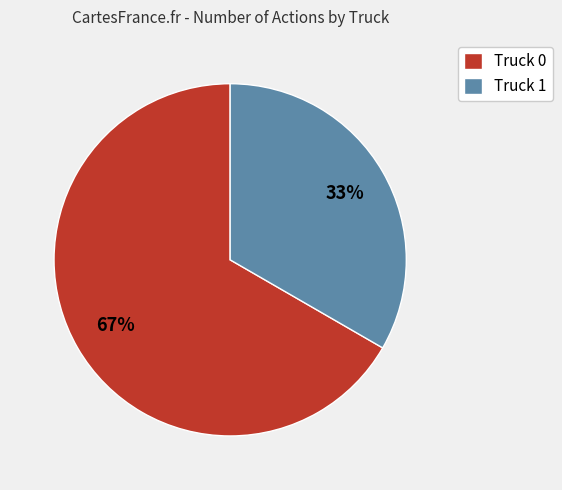

To the nearest percent, what portion does Truck 0 represent?

67%